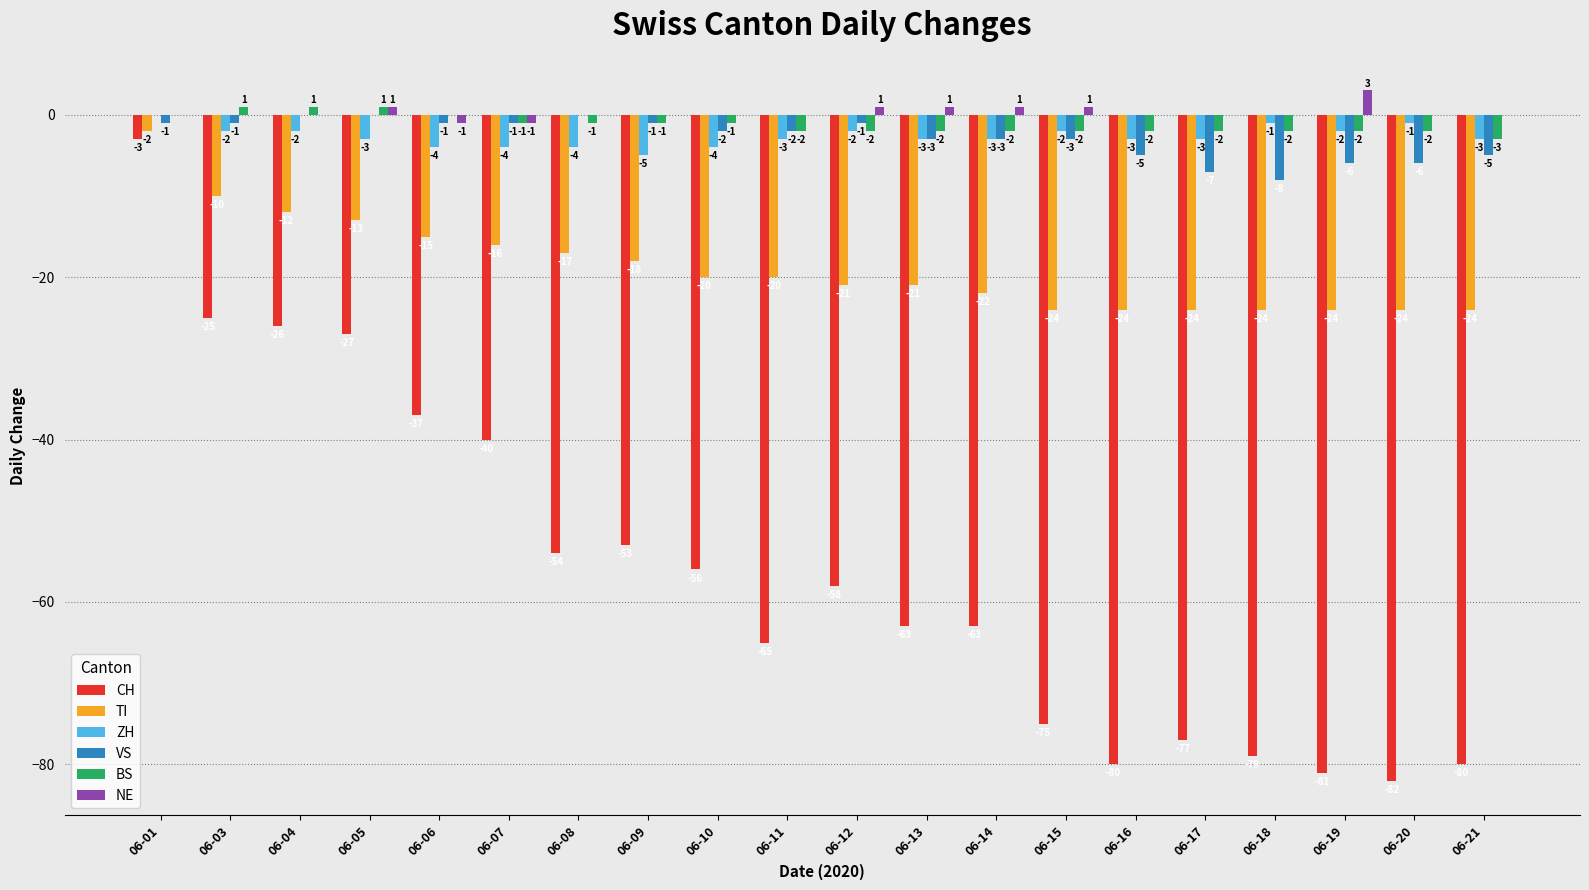

Which category has the highest value across all series?

06-19